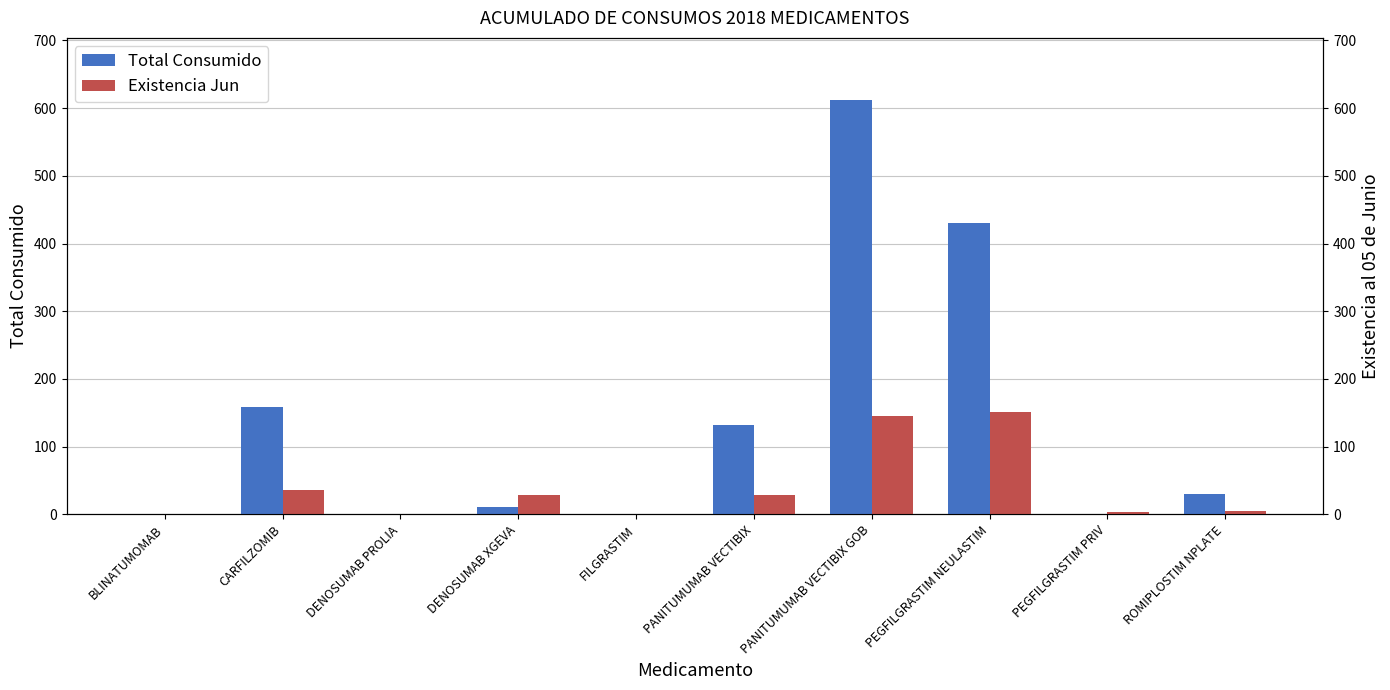

The Total Consumido series shows 431 at PEGFILGRASTIM NEULASTIM. True or false?

True